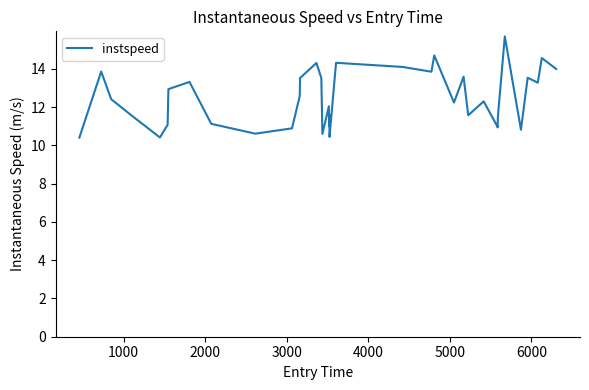

What is the smallest value displayed?

10.4